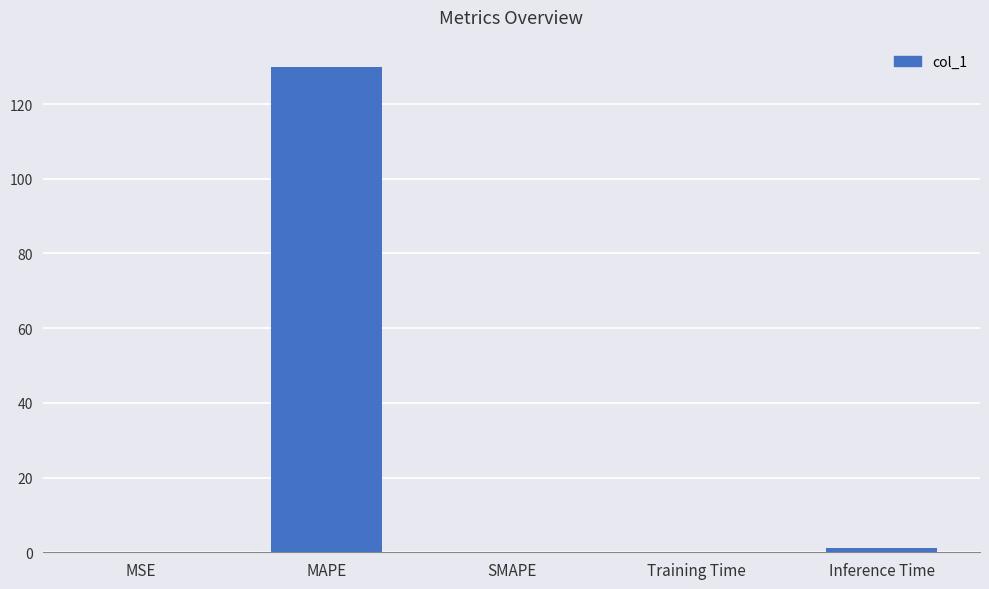

The chart shows a value of 130.0 at MAPE. True or false?

True